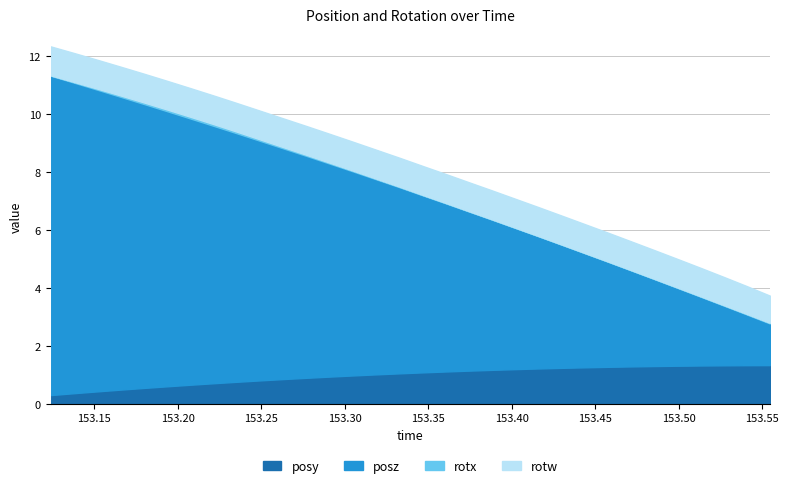

Count the number of data series in this chart.

5